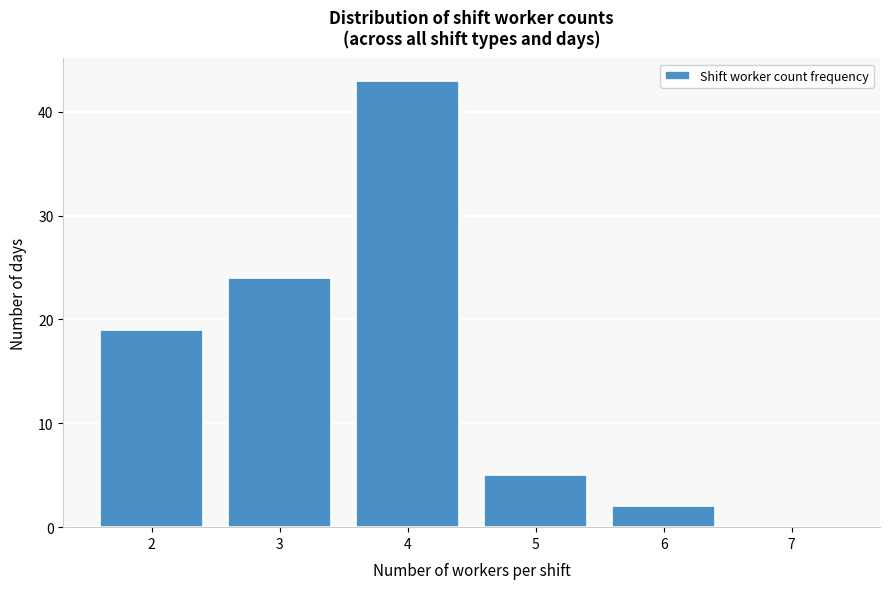

Reading left to right, transcribe this chart: for each bar, give the range it covers on the x-axis and its height. The values are not printed on the chart, so give them approximately, as read against the axis.

1.5 to 2.5: 19
2.5 to 3.5: 24
3.5 to 4.5: 43
4.5 to 5.5: 5
5.5 to 6.5: 2
6.5 to 7.5: 0